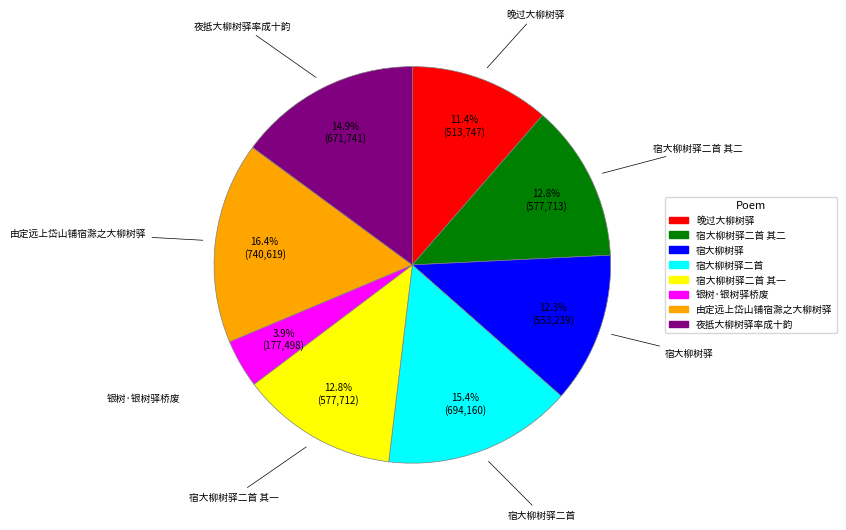

Which category has the biggest portion of the pie?

由定远上岱山铺宿滁之大柳树驿